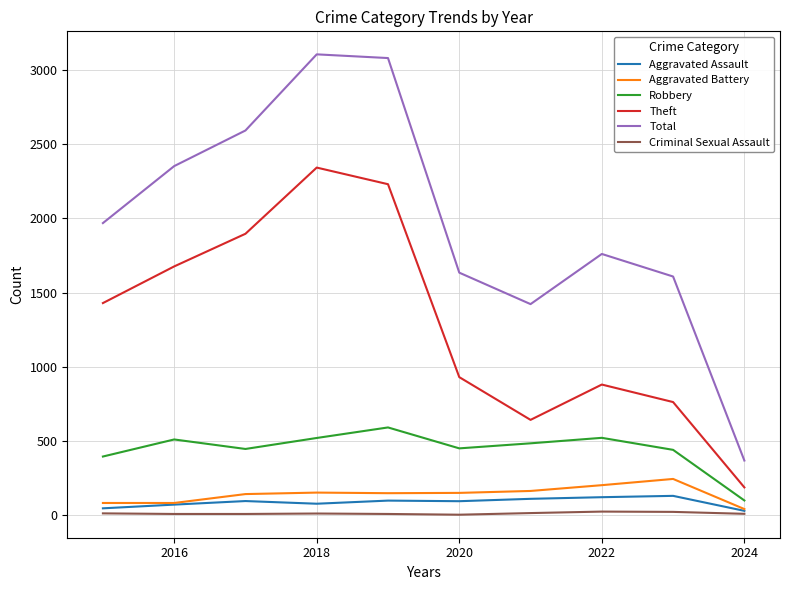

Which series has the largest total across all categories?

Total